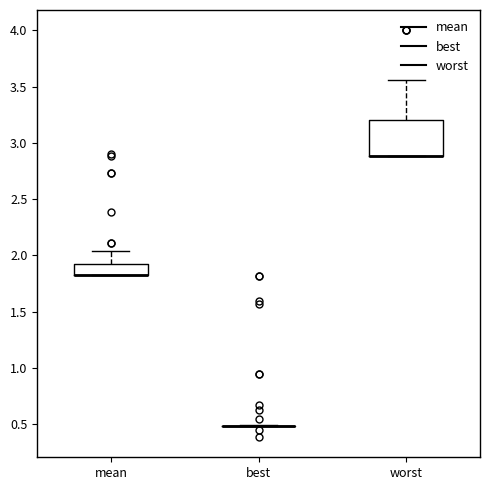

Reading left to right, transcribe this box plot: for each box, give where its median line is, the range the box spans, and where its two whiskers end, as read against the y-axis. The values are not printed on the chart, so give them approximately, as read against the axis.

mean: median 1.80 (drawn on the box's lower edge), box 1.80 to 1.90, whiskers 1.80 to 2.05
best: box collapsed to a line at 0.50, whiskers 0.50 to 0.50
worst: median 2.90 (drawn on the box's lower edge), box 2.90 to 3.20, whiskers 2.90 to 3.55